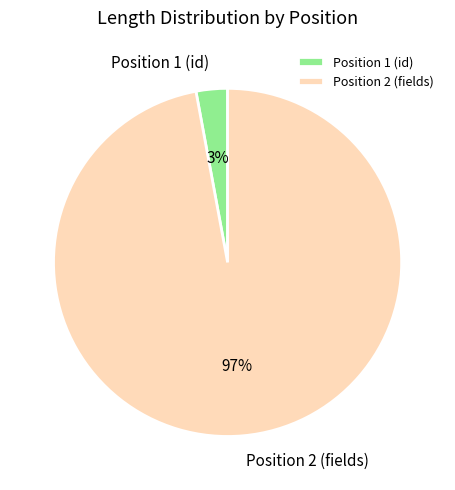

Do Position 2 (fields) and Position 1 (id) together represent more than half of the pie?

Yes